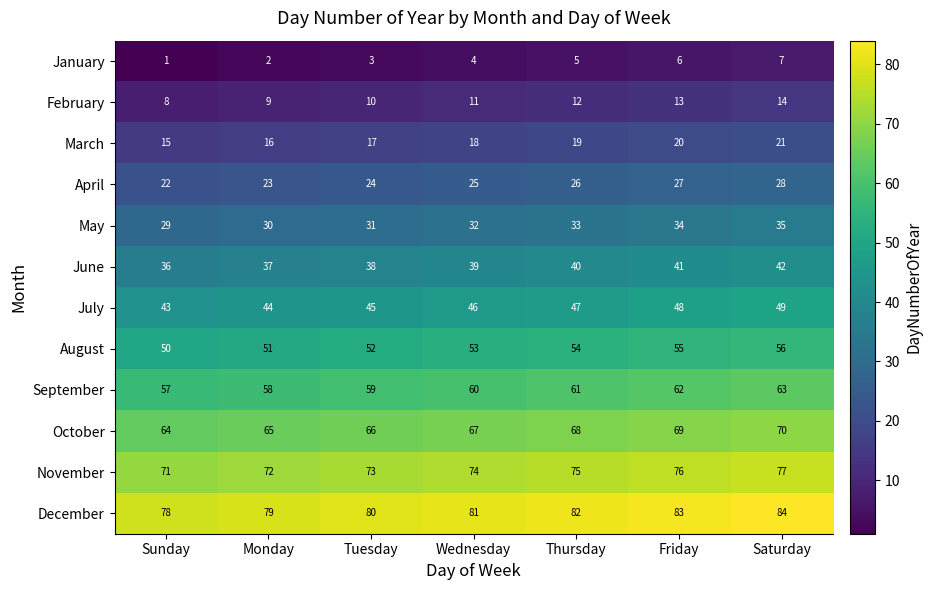

How many distinct data groups are displayed?

12